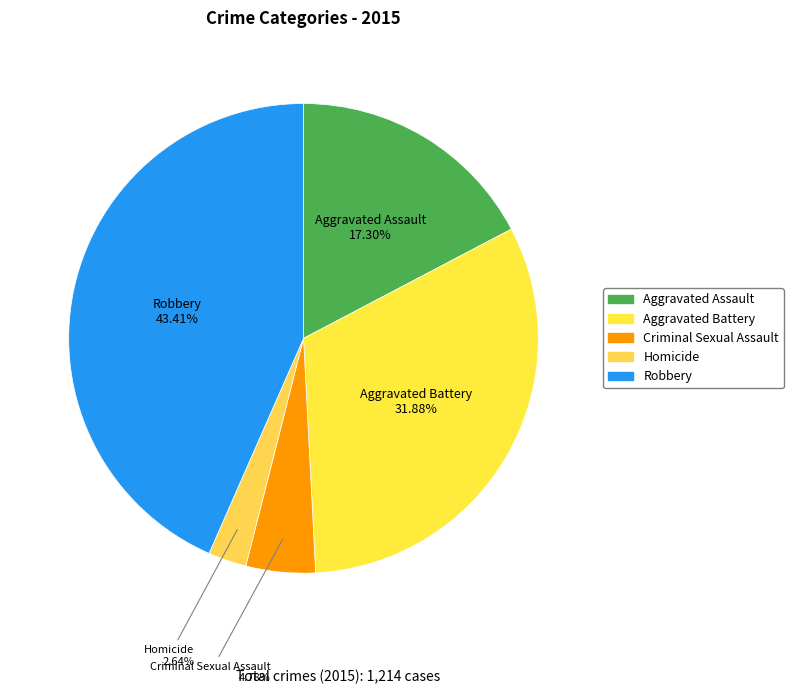

Count the number of slices in the pie.

5